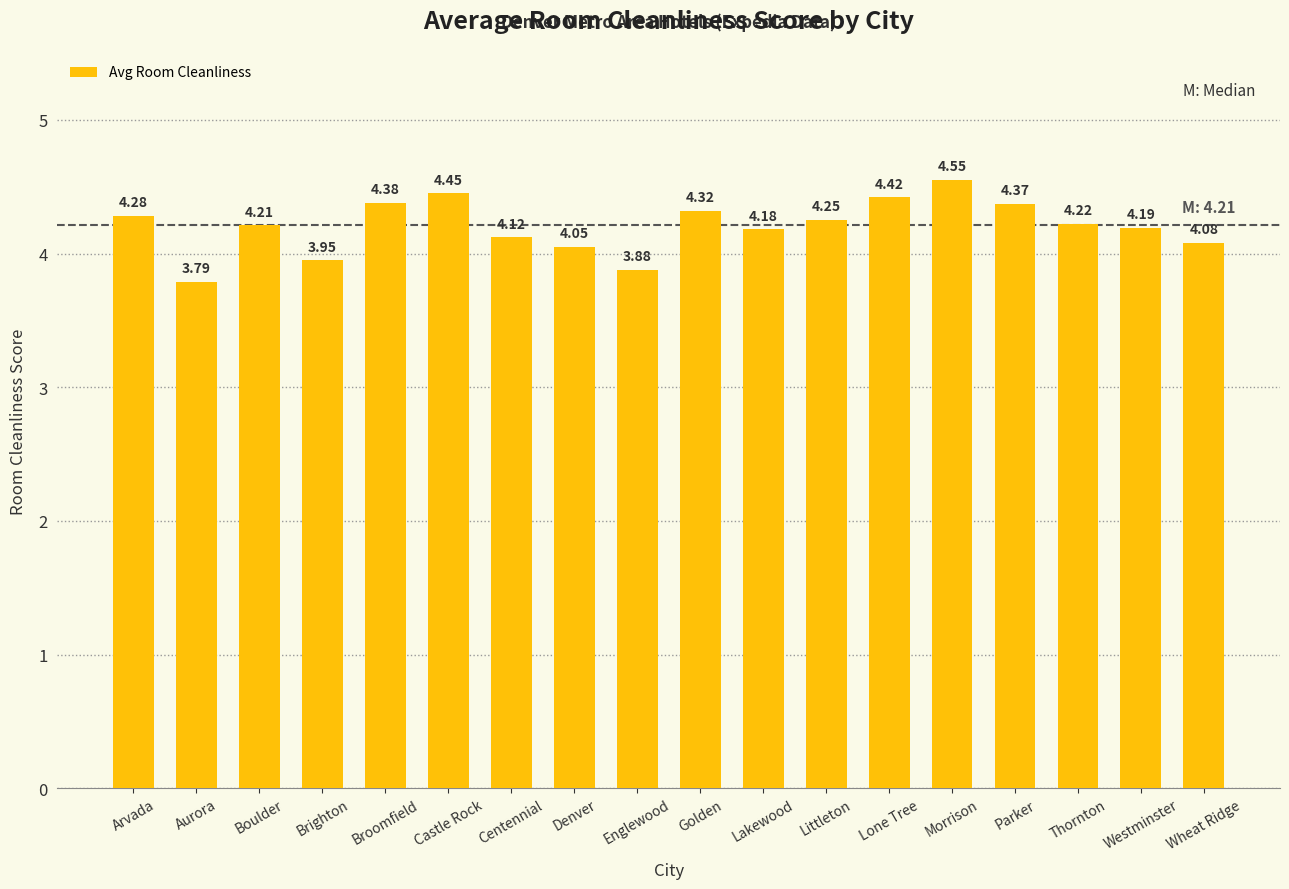

Between Boulder and Morrison, which is larger?

Morrison